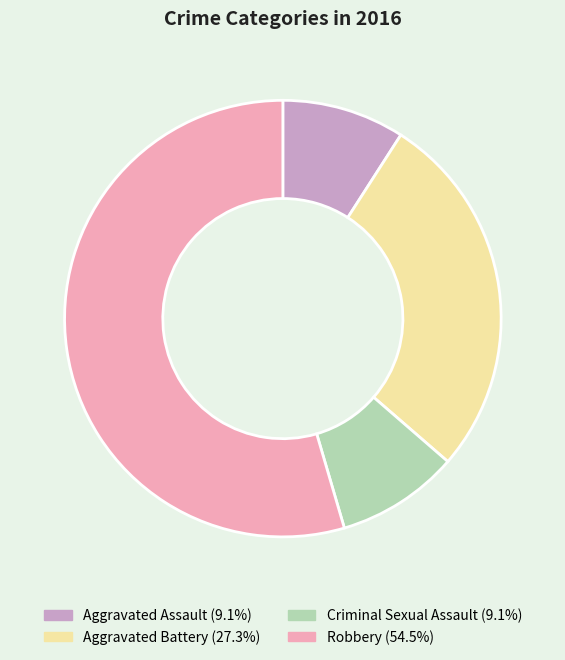

What is the largest slice in the pie chart?

Robbery